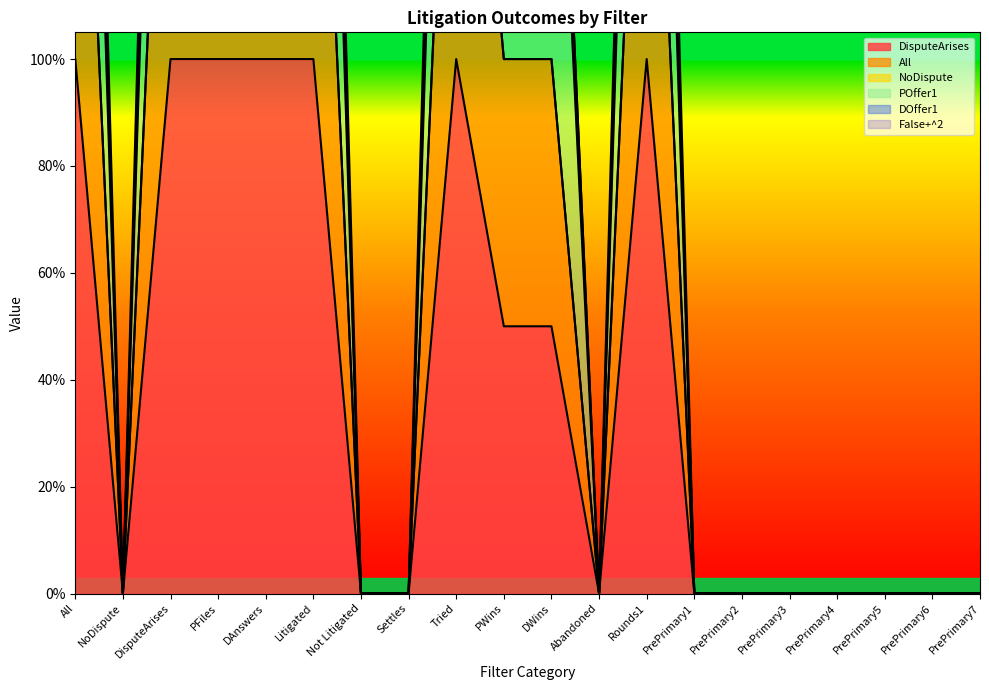

Count the DisputeArises values in the range 0 to 1.

20